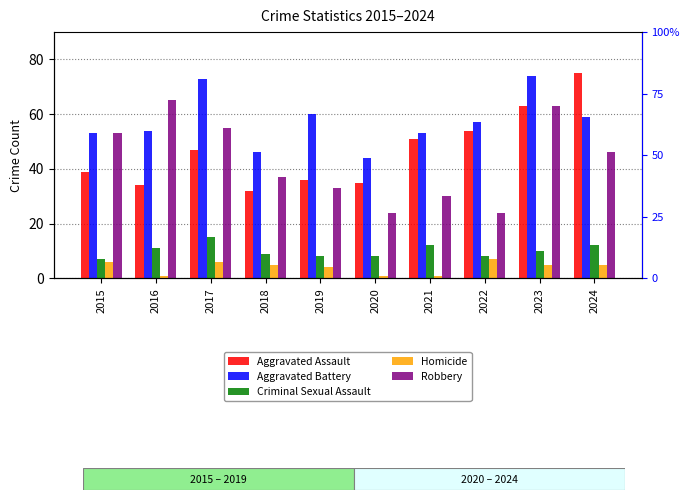

At which category is the sum across all series the highest?

2023